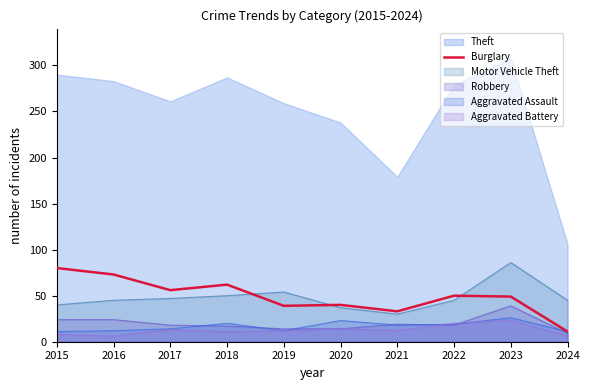

What is the total value across all series at 2015?

453